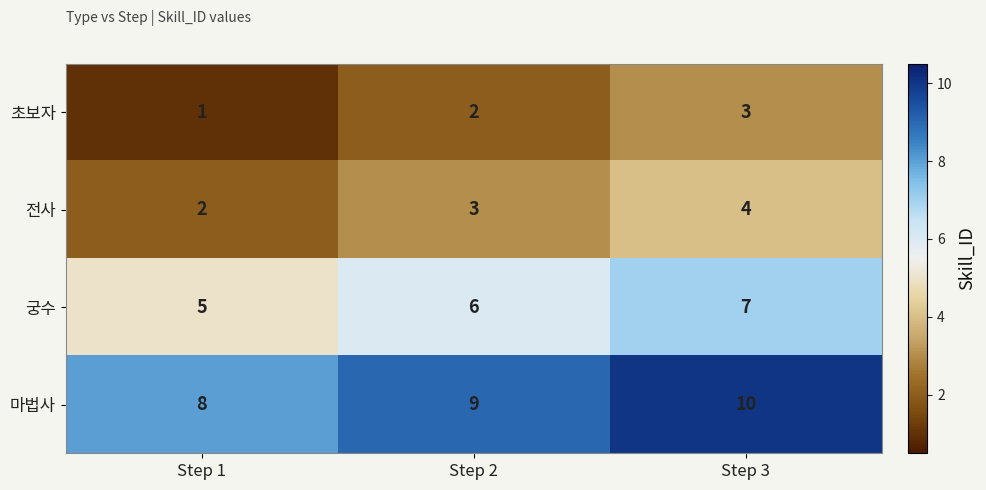

What is the spread (max minus min) of values at Step 3?

7